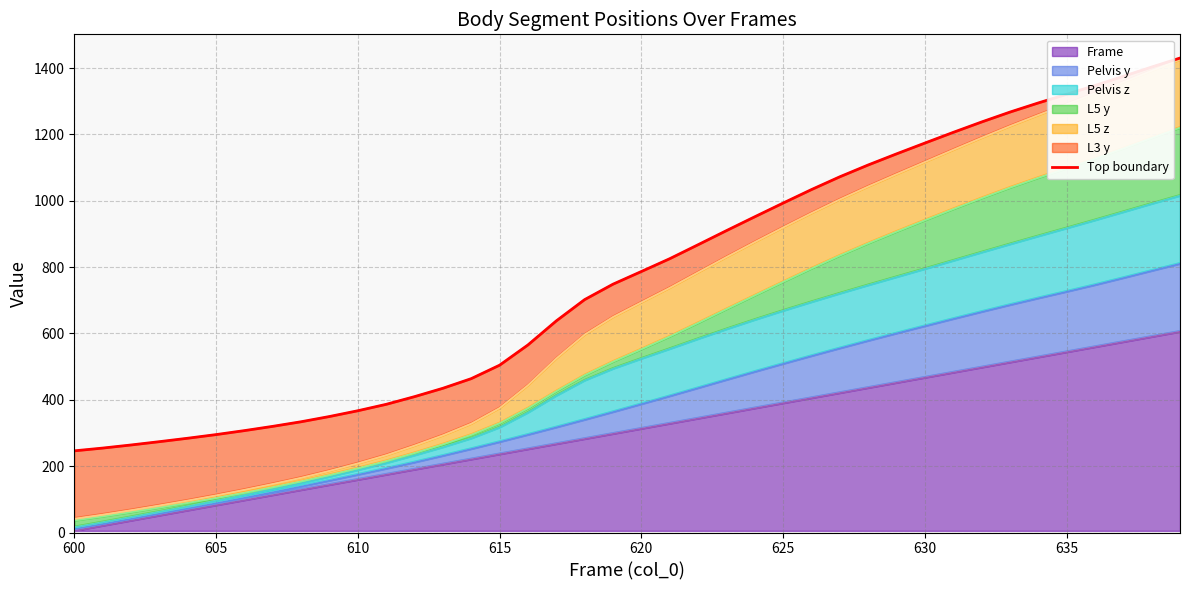

What is the value of the 22nd point from the left?

825.2